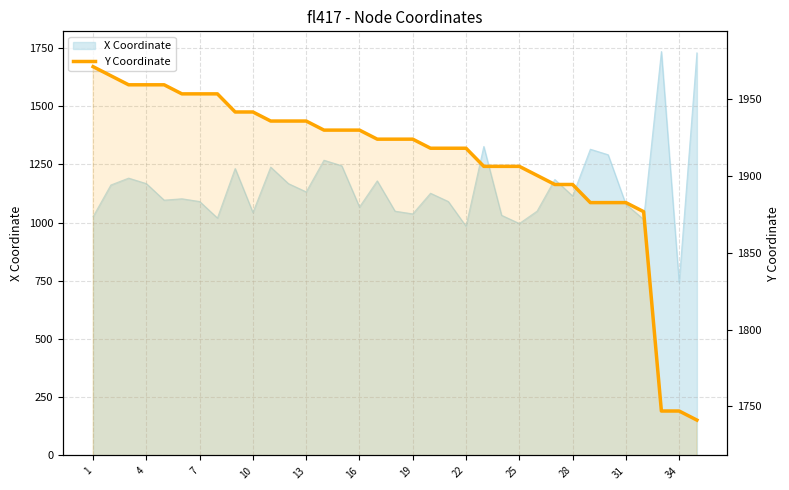

How many data points does each series have?

35